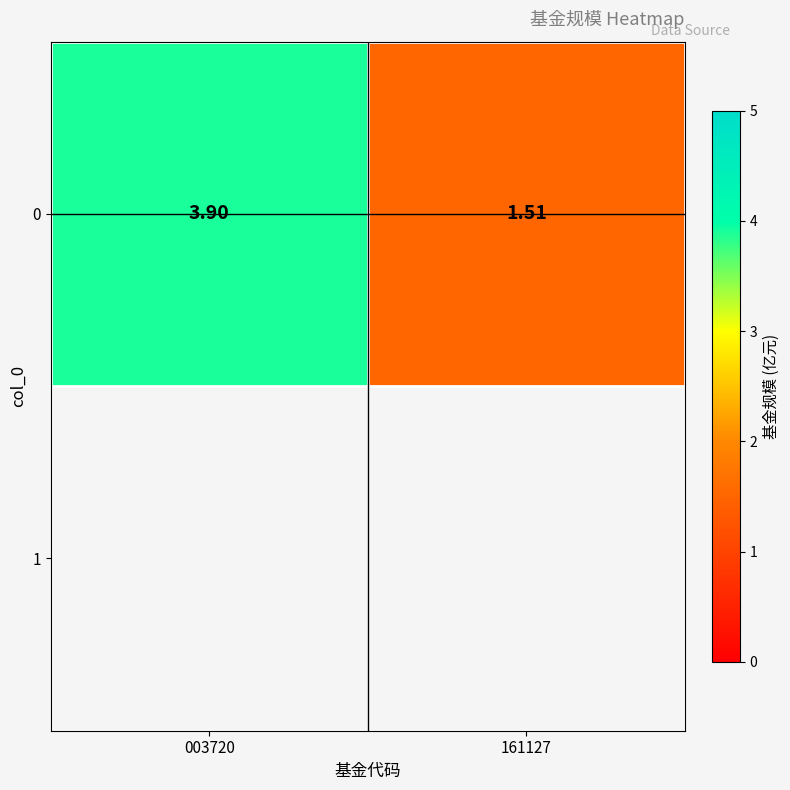

Count the number of categories in the chart.

2